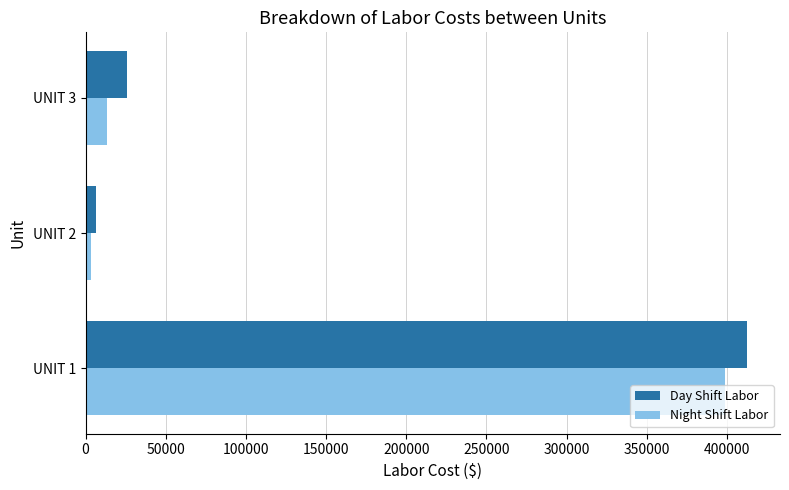

What is the spread (max minus min) of values at UNIT 3?

12336.0